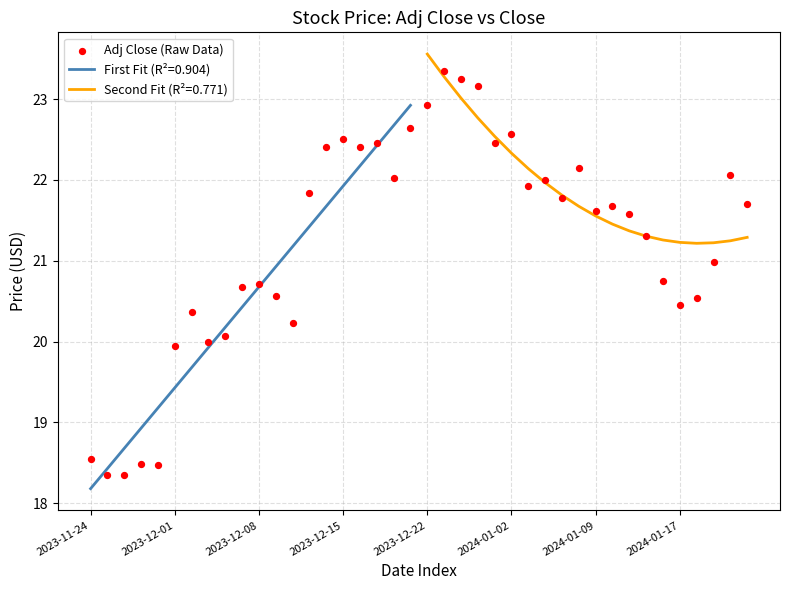

Which category has the lowest value in the First Fit (R²=0.904) series?

2023-11-24